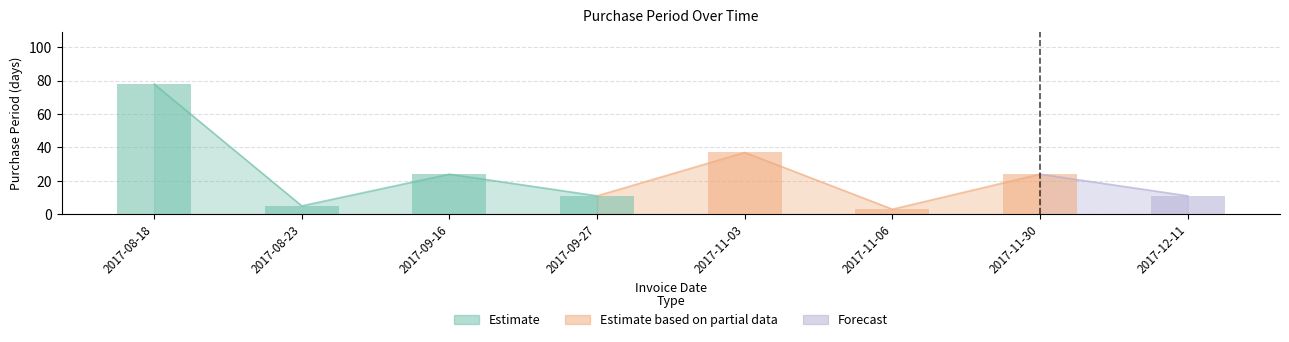

Where is the data nearest to the value 40?

2017-11-03